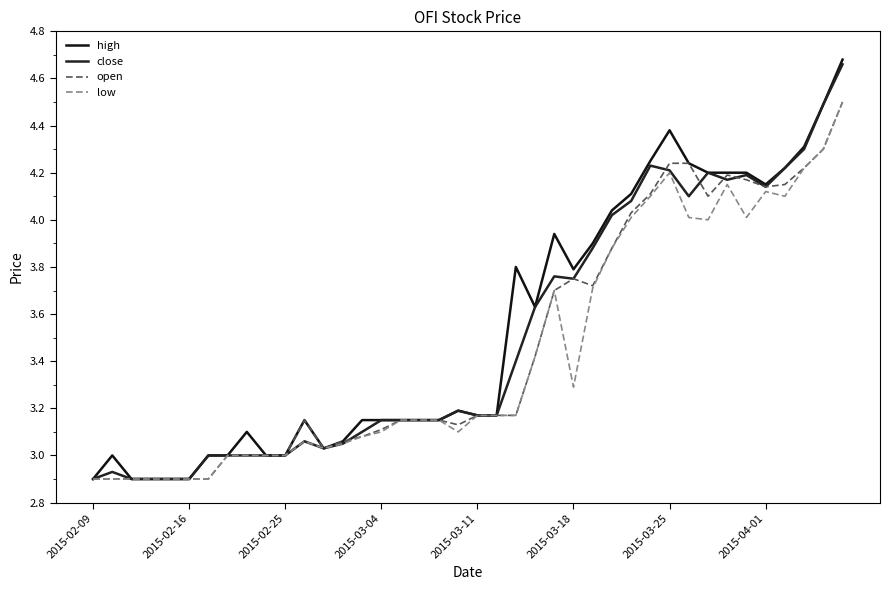

Which series has the largest total across all categories?

high